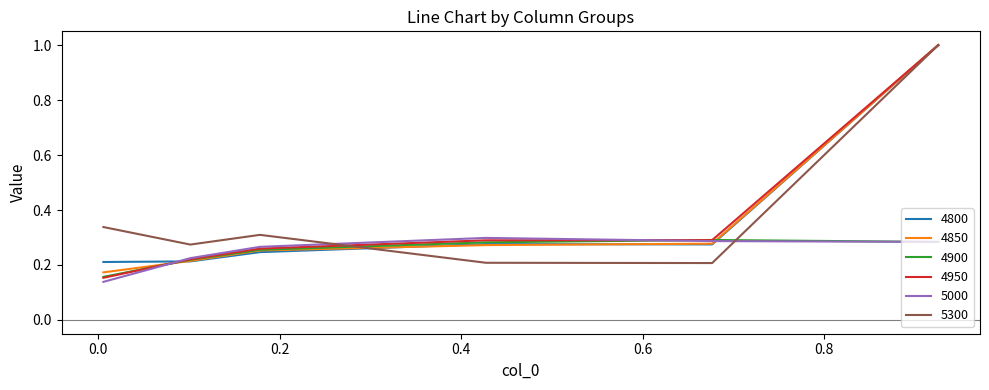

After their last crossing, which series has the higher values: 4800 or 5000?

4800